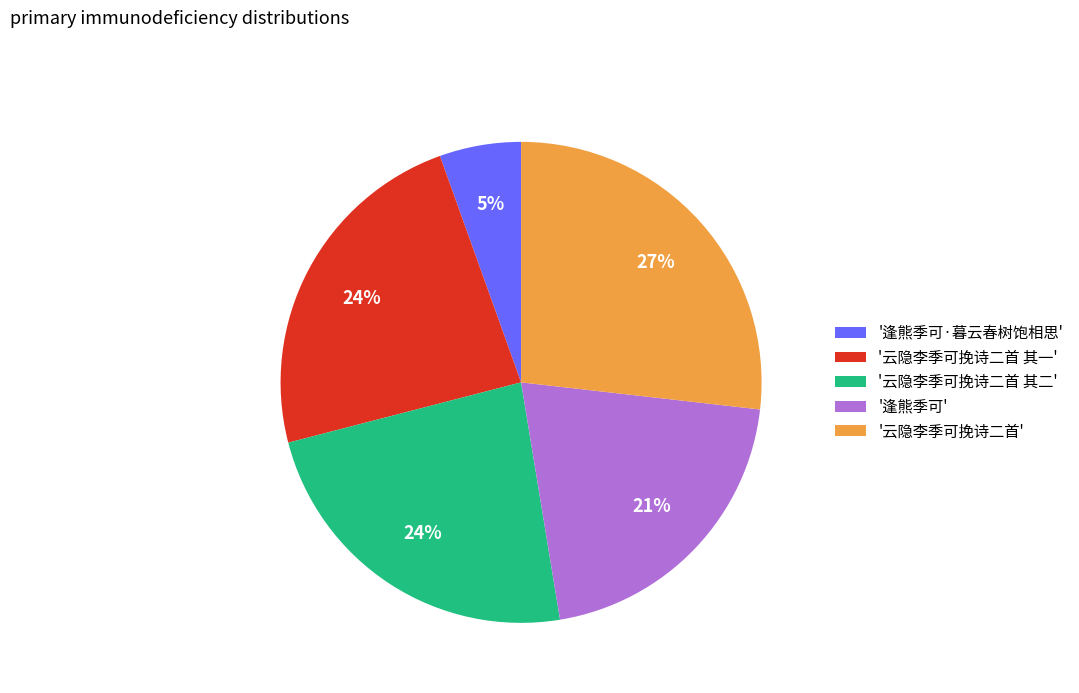

The '逢熊季可' slice represents 26% of the pie. True or false?

False